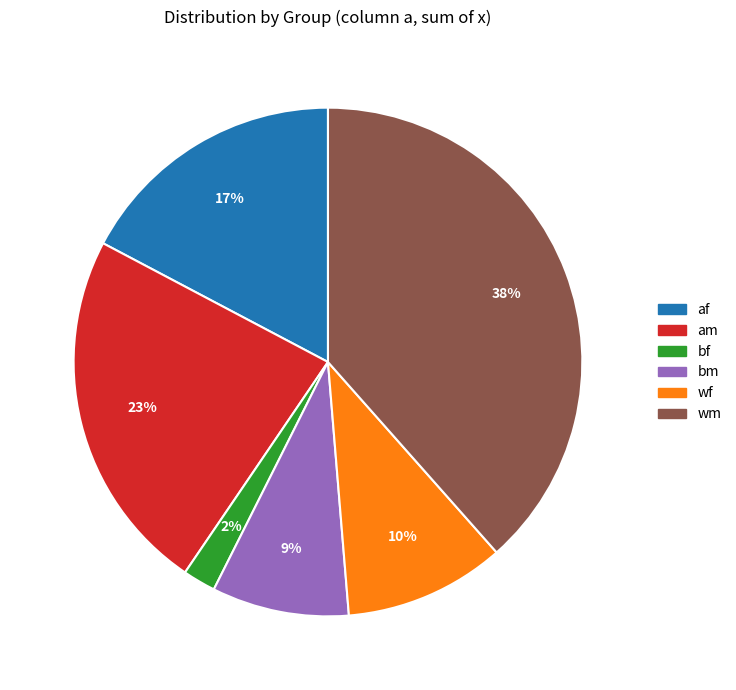

Combined, do am and wf account for over 50%?

No